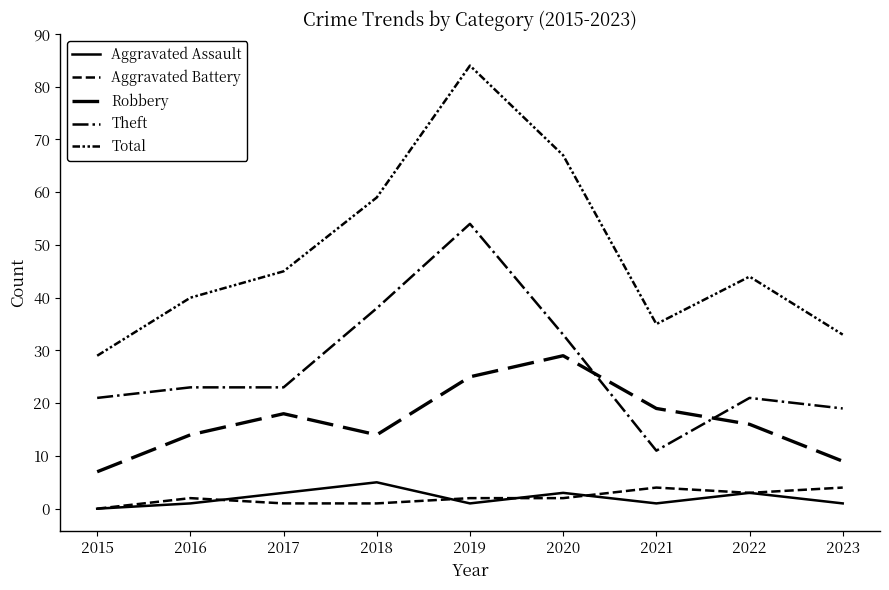

Does the chart have visible grid lines?

No